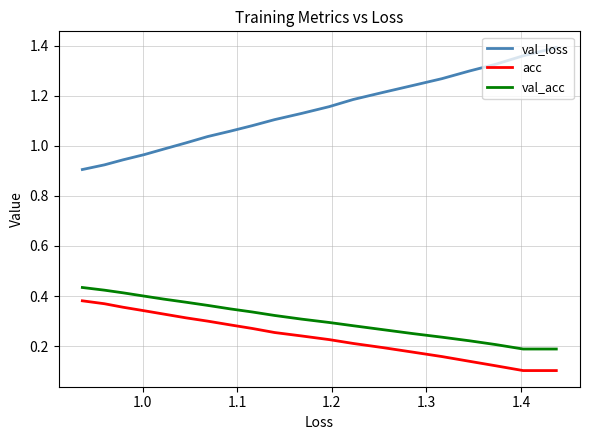

What is the label of the 17th point from the right?

1.2